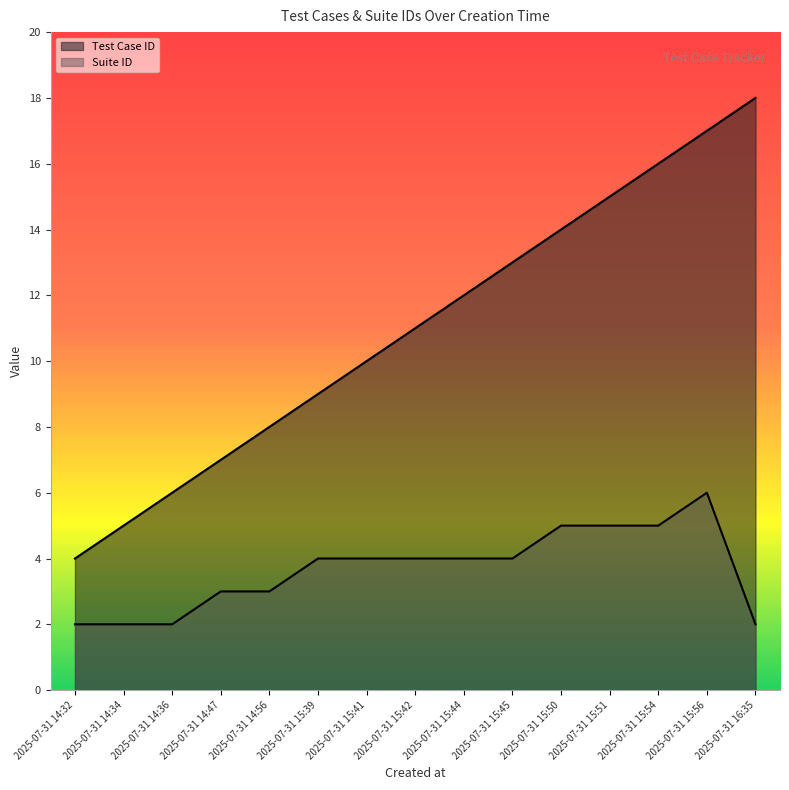

True or false: Test Case ID and Suite ID cross at least once.

False